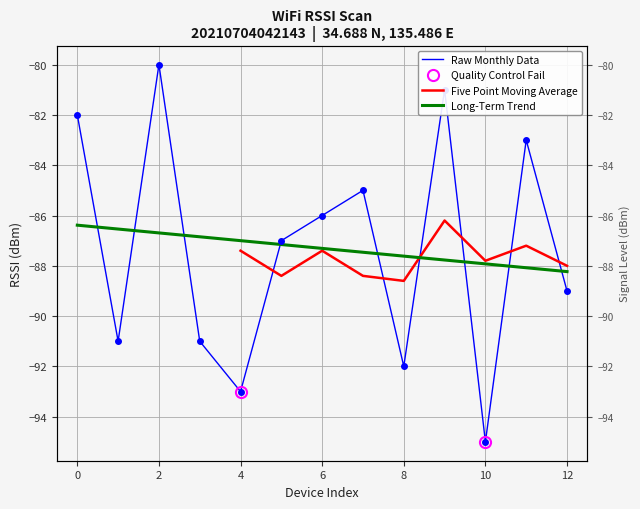

Is this an area chart (filled region under the line)?

No